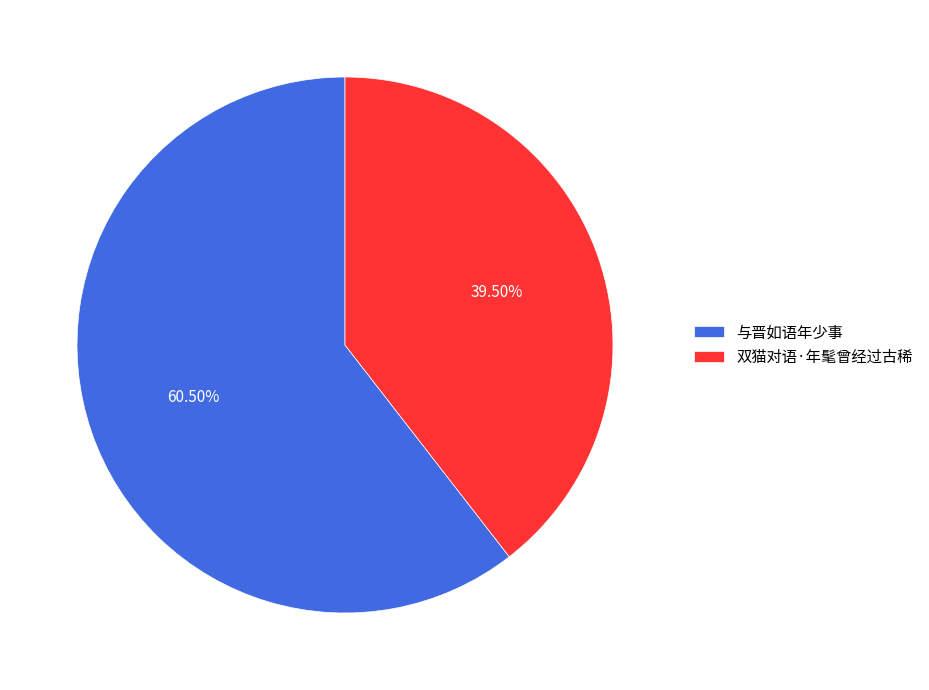

Do 与晋如语年少事 and 双猫对语·年髦曾经过古稀 together represent more than half of the pie?

Yes